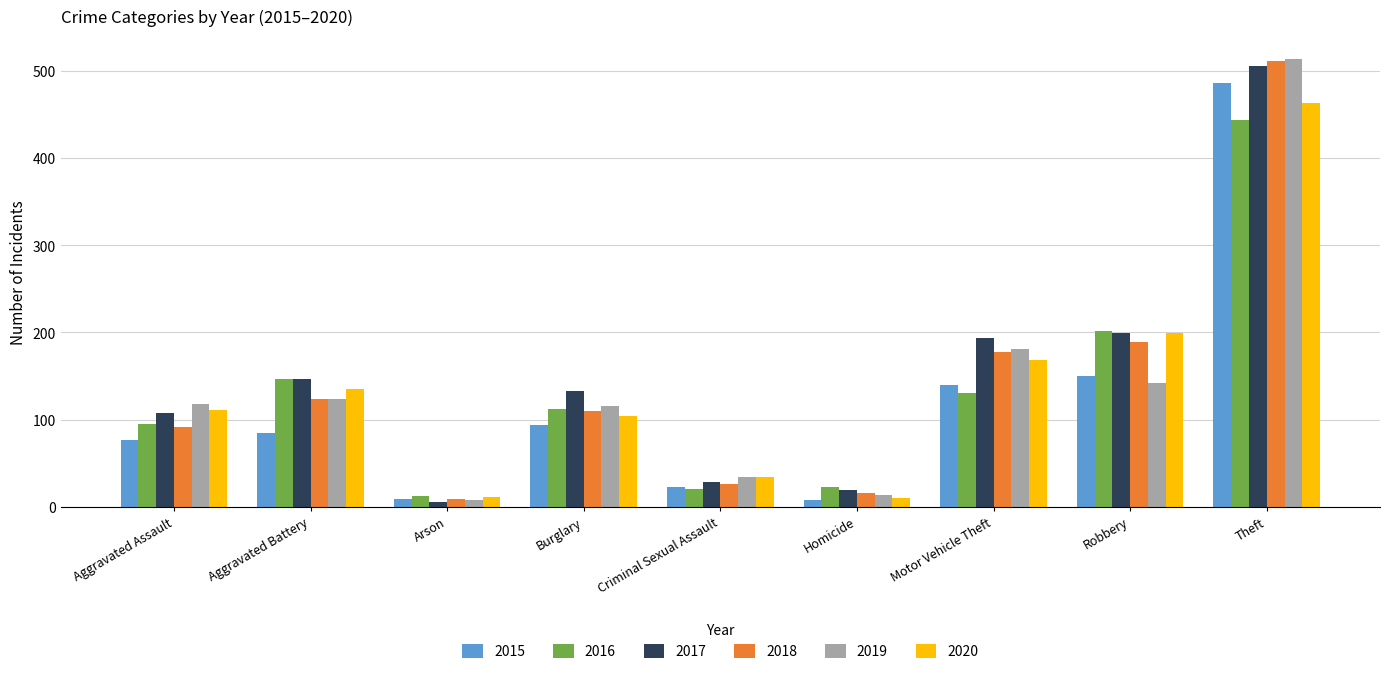

What is the difference between the 2019 values at Motor Vehicle Theft and Criminal Sexual Assault?

147